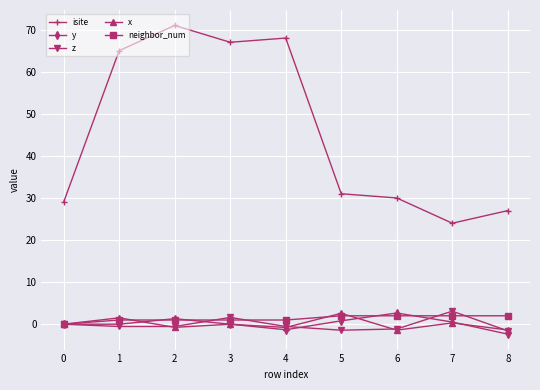

What is the spread (max minus min) of values at 8?

29.4